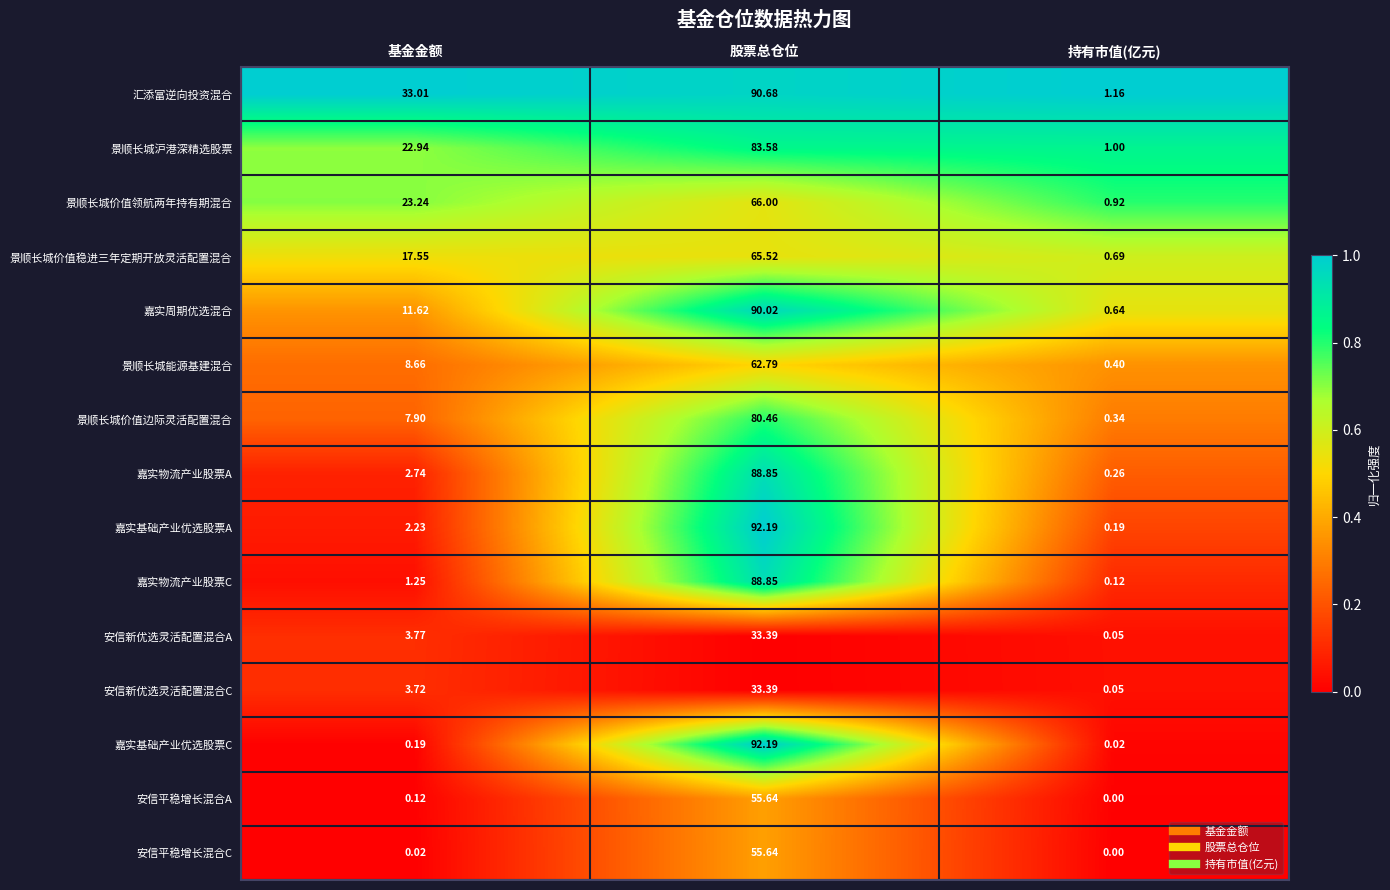

Is the value of 安信平稳增长混合C at 基金金额 greater than the value of 嘉实周期优选混合 at 持有市值(亿元)?

No